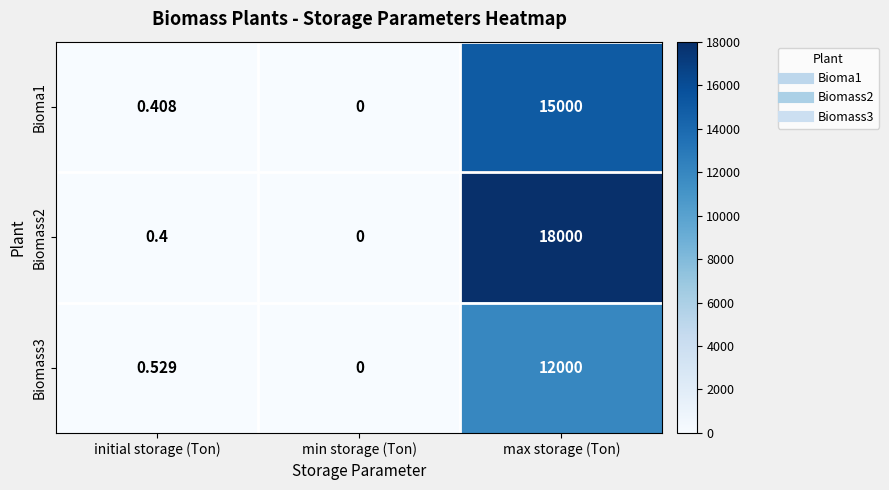

Is the value of Biomass3 at max storage (Ton) greater than the value of Biomass2 at min storage (Ton)?

Yes